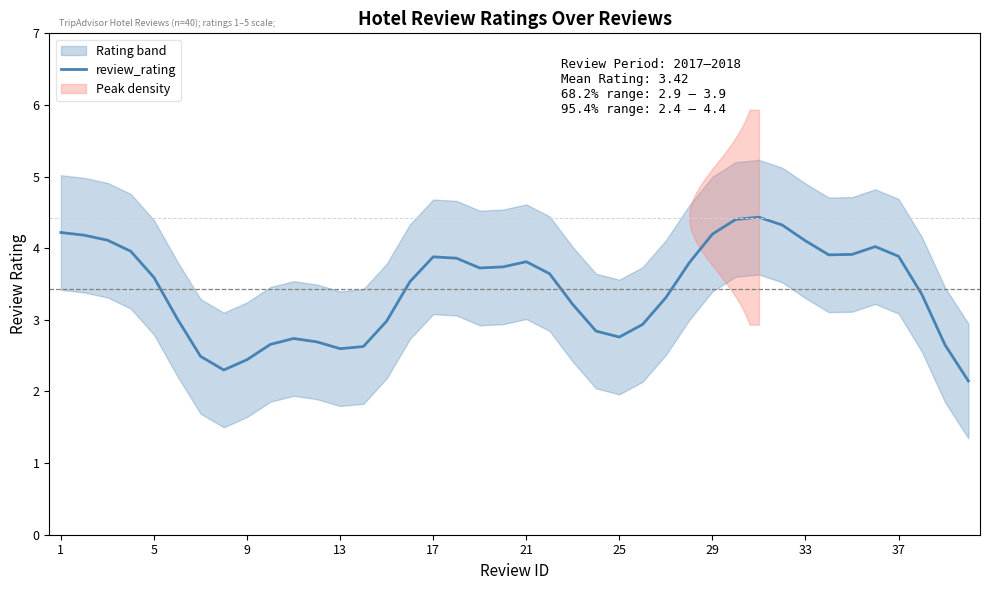

What is the highest value of the review_rating series?

4.4